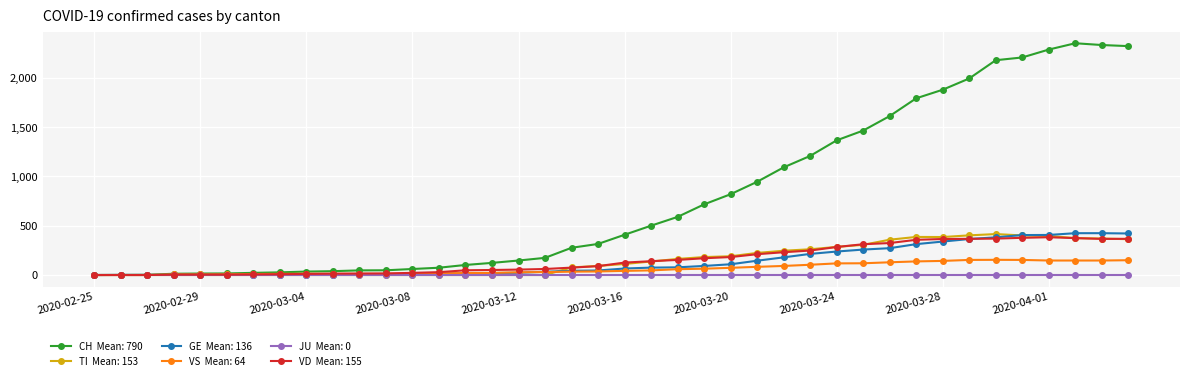

What is the greatest value displayed?

2349